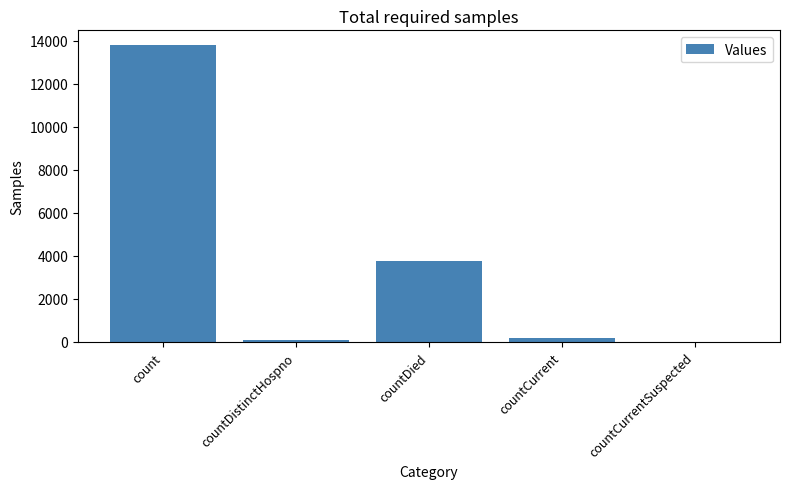

At which category does the chart reach its peak across all series?

count